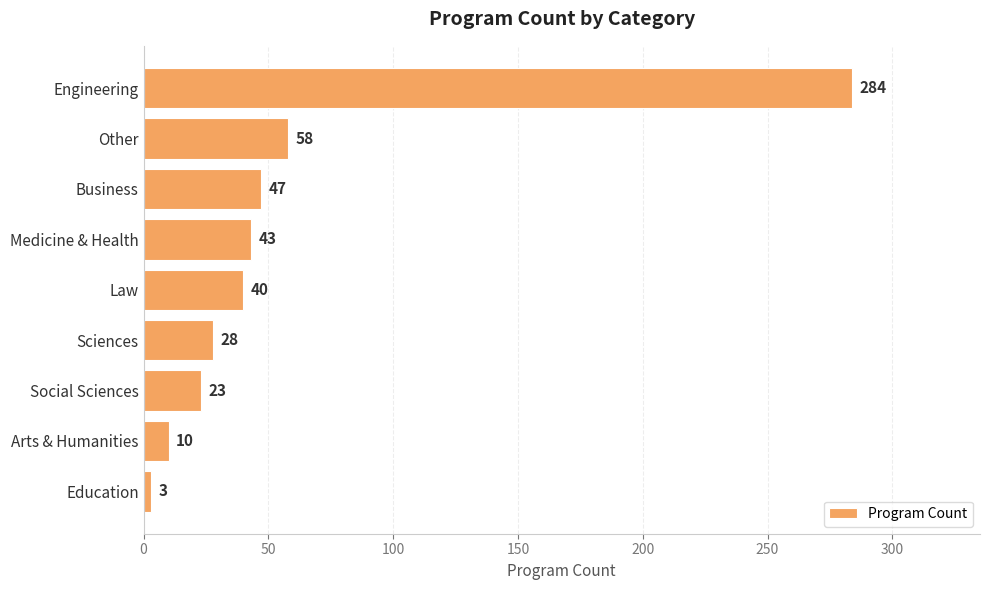

Rank the categories by value from highest to lowest.

Engineering, Other, Business, Medicine & Health, Law, Sciences, Social Sciences, Arts & Humanities, Education